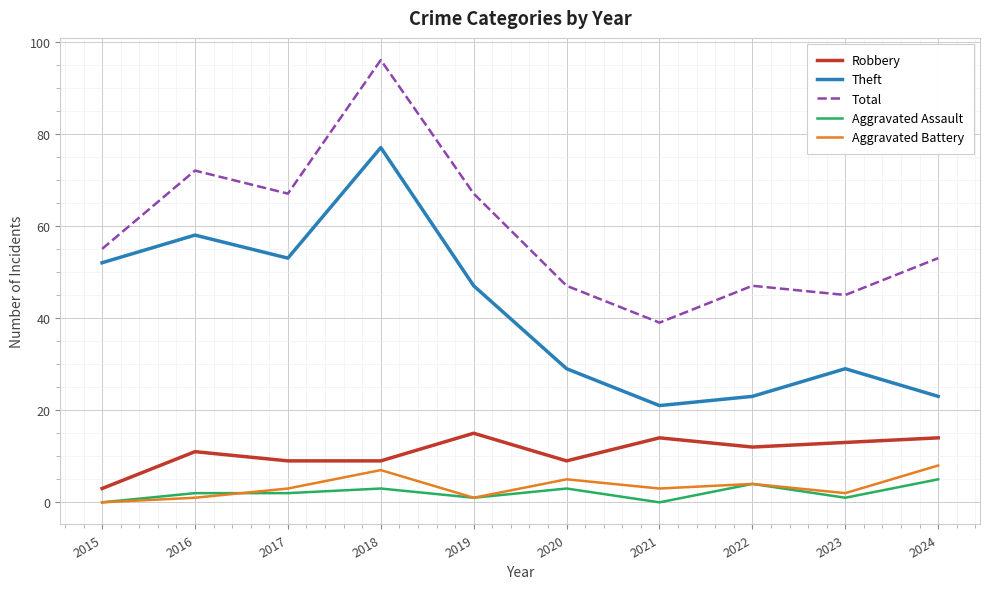

What value does the Aggravated Battery series have at 2018?

7